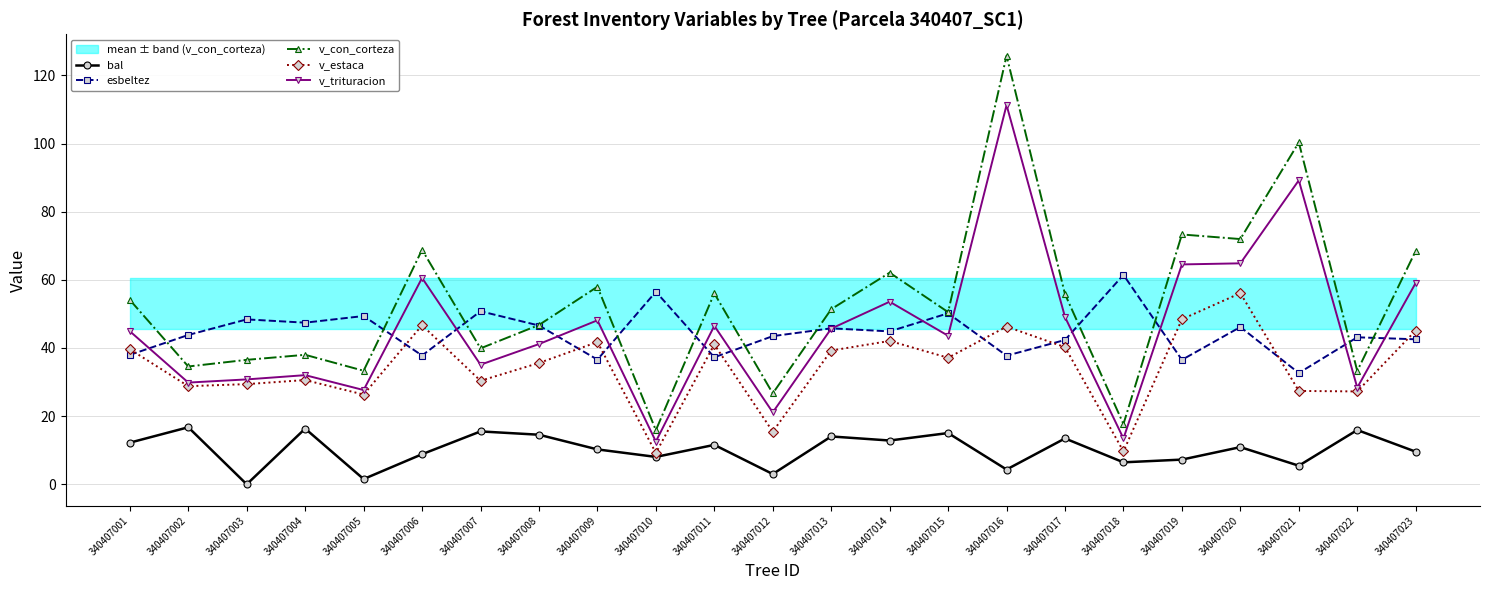

Reading left to right, what are all the values shown in this chart?

bal: 12.2	16.7	0.0	16.3	1.5	8.8	15.5	14.6	10.2	8.0	11.6	3.0	14.0	12.8	15.0	4.3	13.5	6.5	7.2	10.9	5.5	15.9	9.6
esbeltez: 38.0	43.8	48.4	47.4	49.4	37.8	50.8	46.6	36.6	56.5	37.3	43.5	45.8	44.9	50.2	37.7	42.4	61.5	36.5	46.1	32.7	43.1	42.5
v_con_corteza: 54.1	34.6	36.5	38.0	33.3	68.8	39.9	46.8	58.0	15.9	56.0	26.7	51.4	62.1	50.5	125.8	55.8	17.7	73.3	72.0	100.3	33.3	68.5
v_estaca: 39.6	28.8	29.4	30.6	26.3	46.7	30.4	35.6	41.8	9.2	41.0	15.4	39.2	42.1	37.1	46.3	40.2	9.7	48.4	56.1	27.4	27.2	45.1
v_trituracion: 44.9	29.9	30.8	32.0	27.7	60.6	35.1	41.1	48.1	12.6	46.5	21.1	45.7	53.6	43.6	111.3	49.1	13.4	64.5	64.8	89.2	28.4	59.1